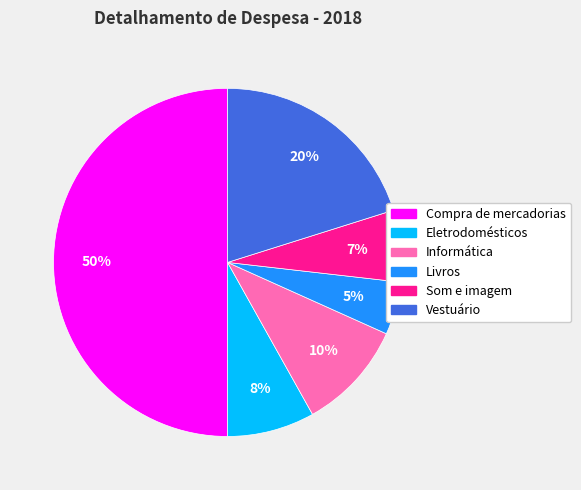

Which slice is the smallest?

Livros